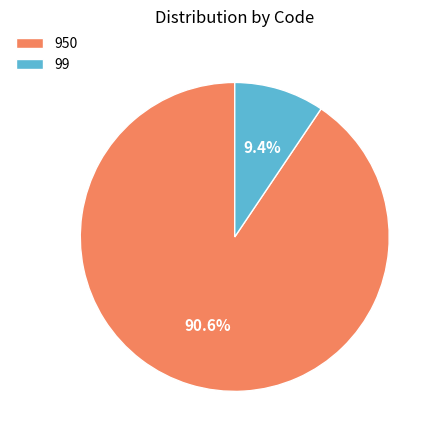

Between 950 and 99, which is larger?

950